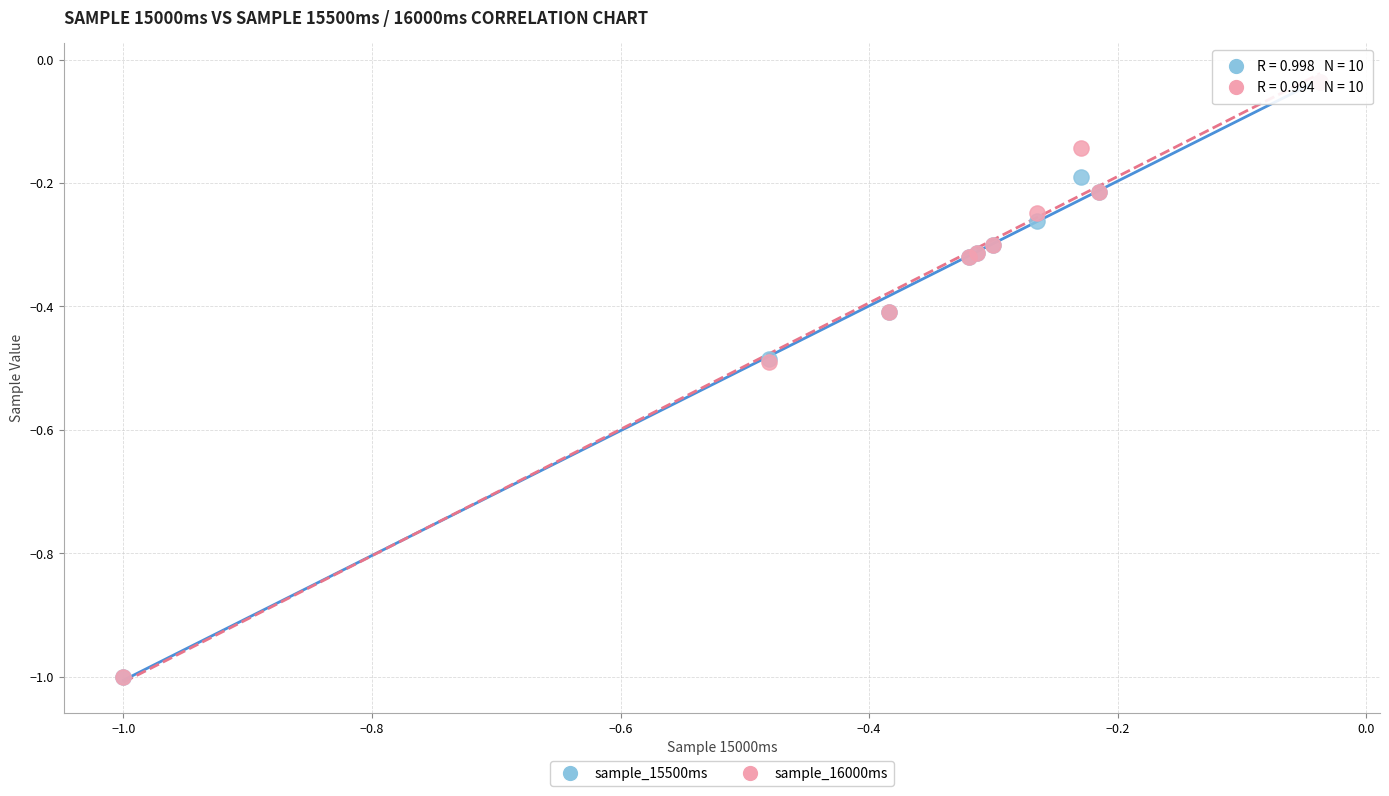

What are all the series names shown in the legend?

sample_15500ms, sample_16000ms